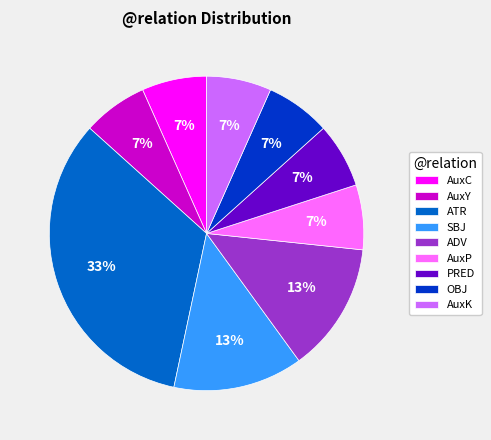

How many segments does this pie chart have?

9